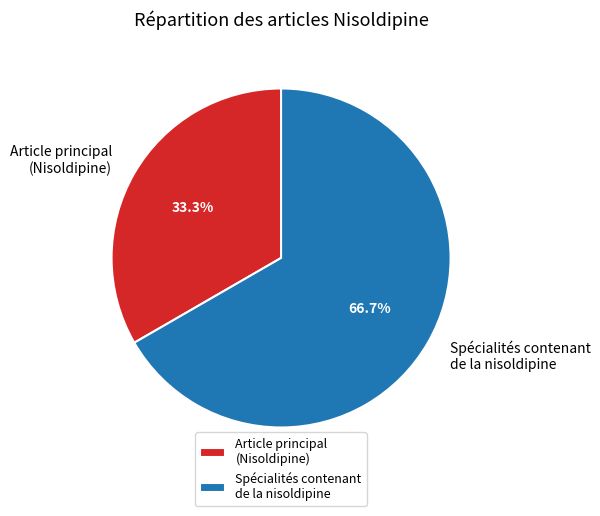

How many slices are in this pie chart?

2